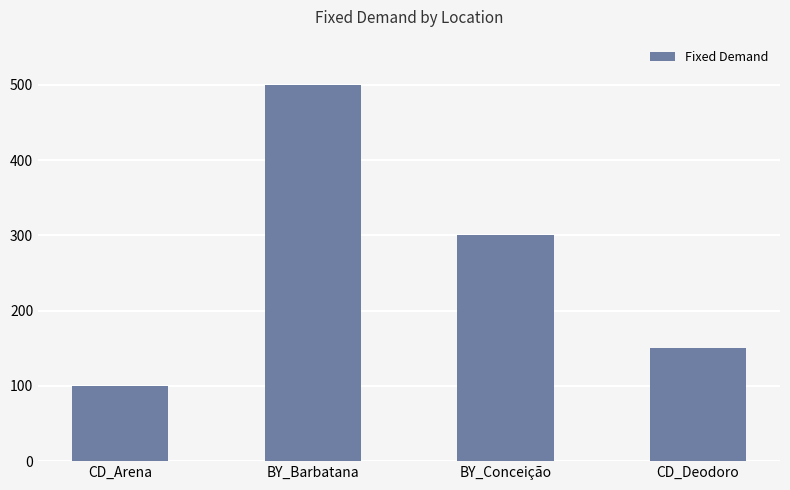

Is it true that the value at BY_Barbatana is 102.8?

False